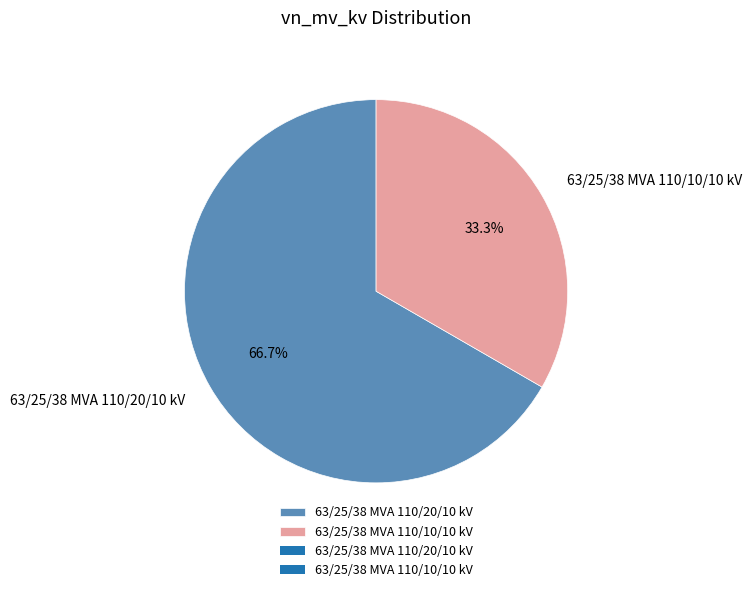

Is there a majority slice in this chart?

Yes